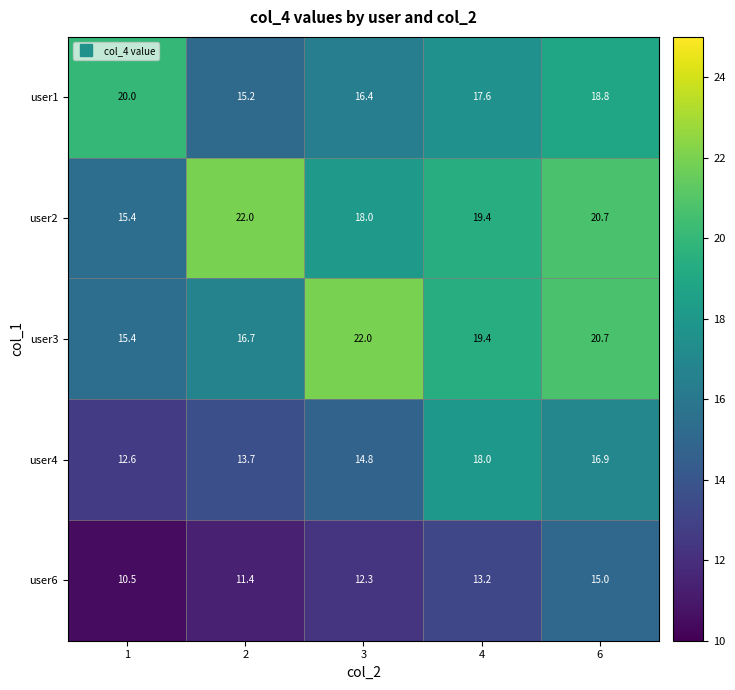

At how many categories does at least one series exceed 15?

5